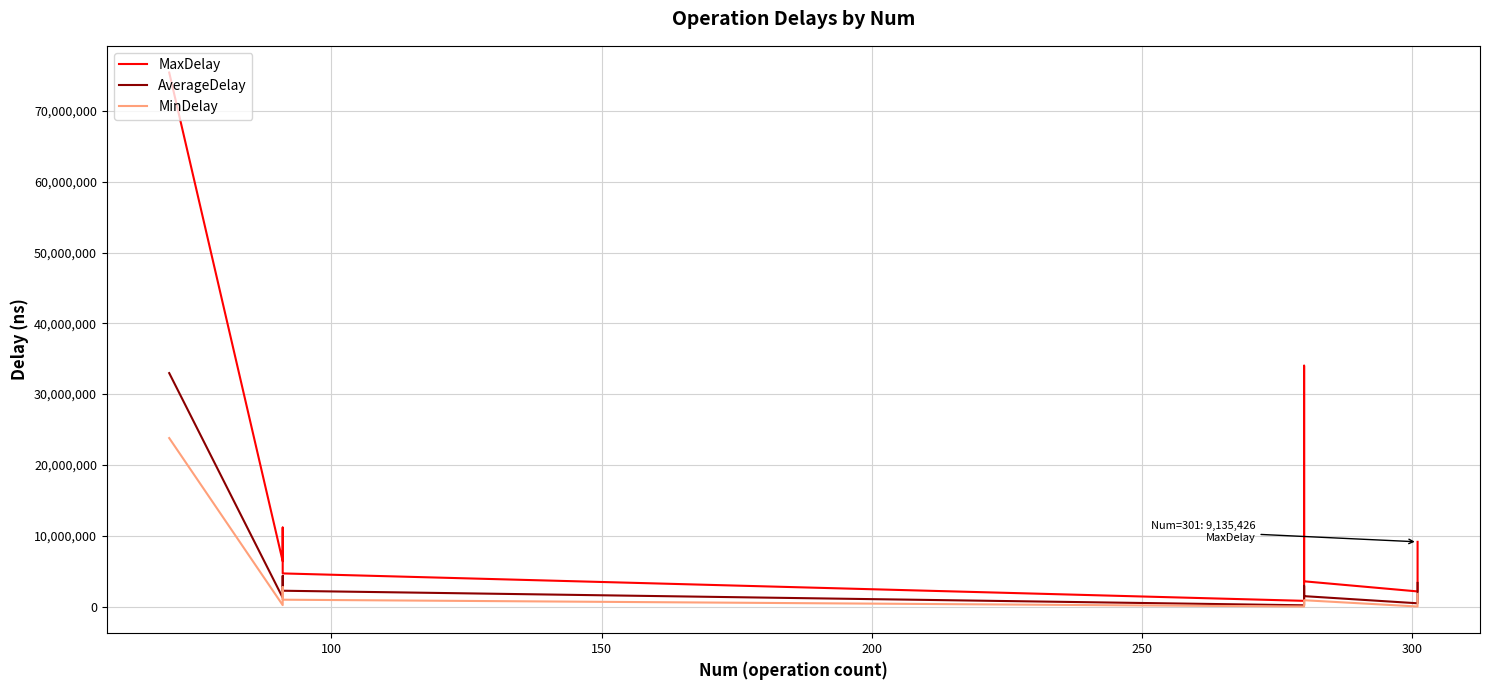

The value of MinDelay at 100 is 195484.0. True or false?

True